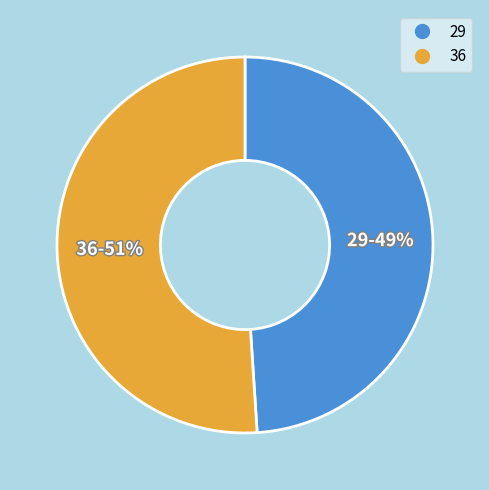

What is the largest slice in the pie chart?

36